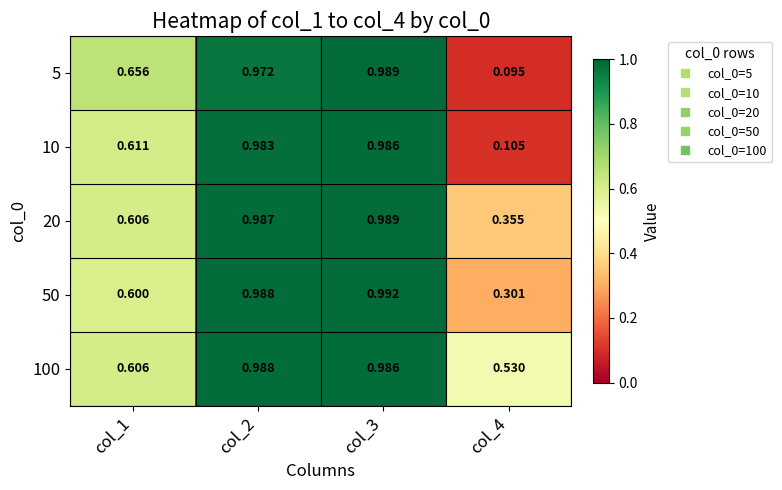

Is the value of 5 at col_2 greater than the value of 20 at col_1?

Yes